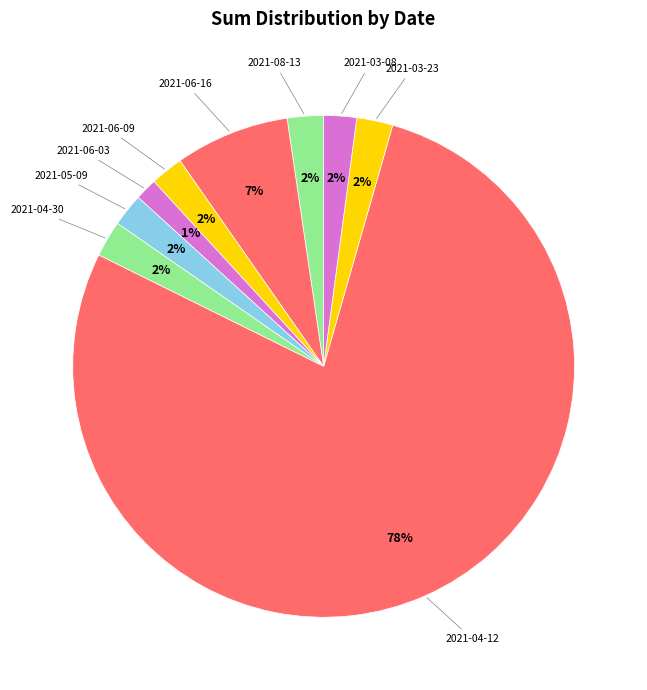

Does 2021-06-03 represent more than half of the total?

No